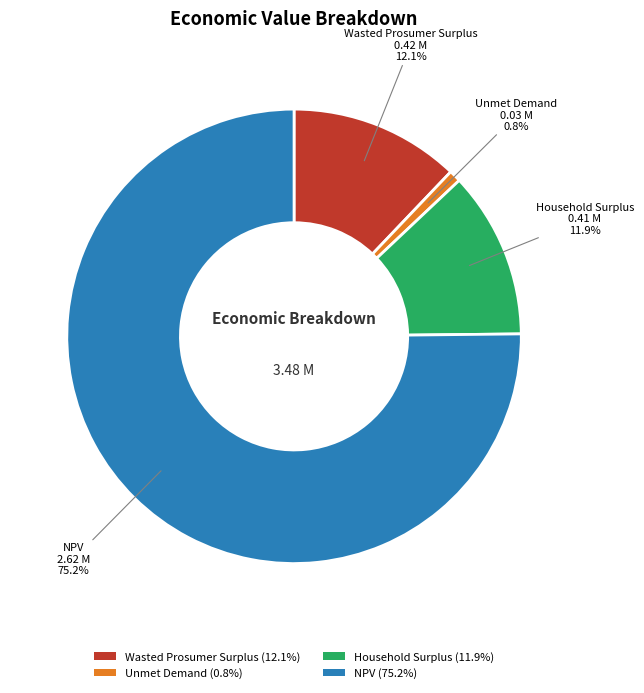

What percentage is the Household Surplus slice, to the nearest percent?

12%